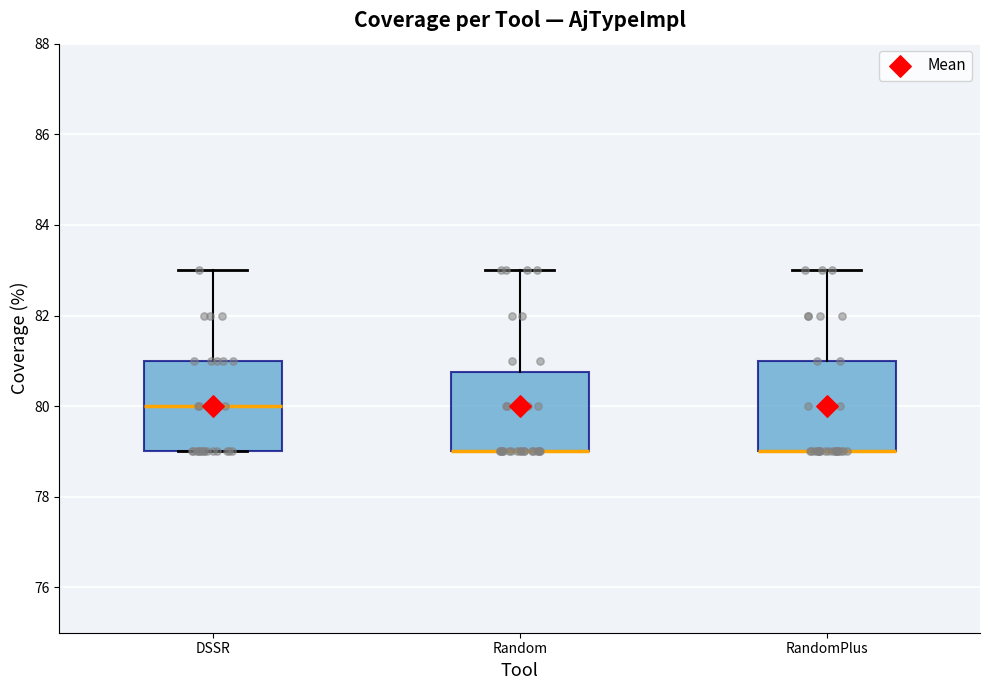

Where does the upper whisker of the box for Random end on the y-axis? The values are not printed on the chart, so give them approximately, as read against the axis.

83.0